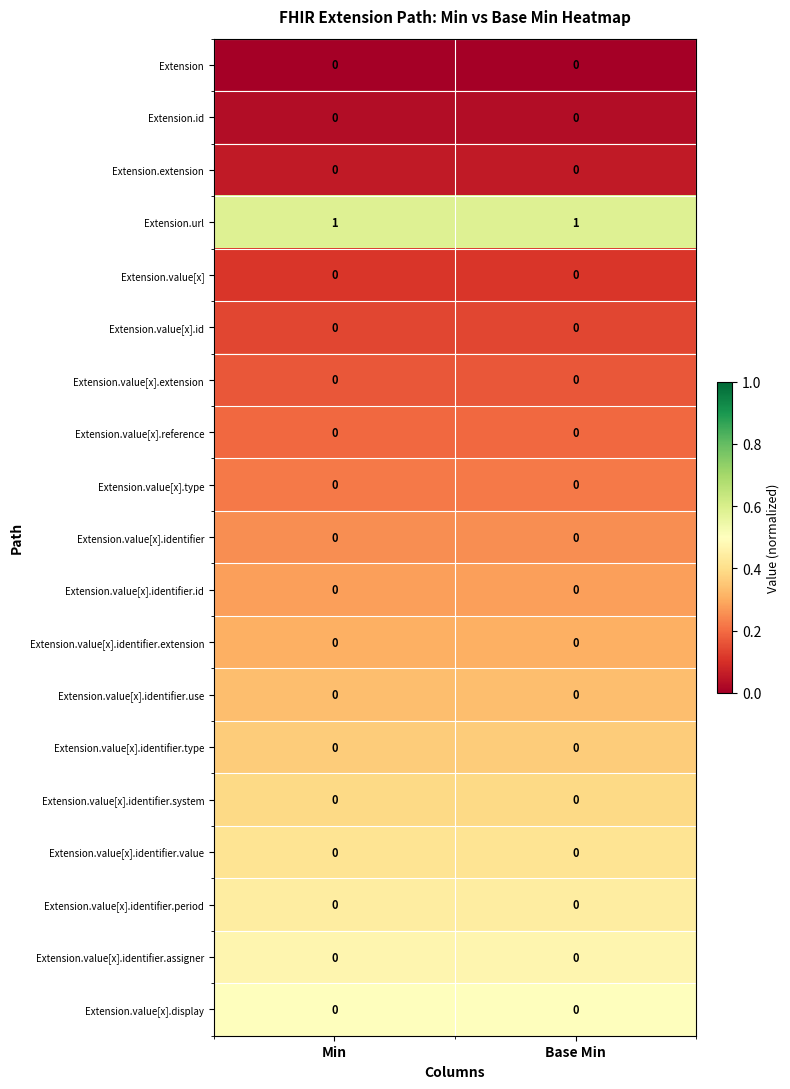

The value of Extension.value[x].identifier.id at Min is 0. True or false?

True